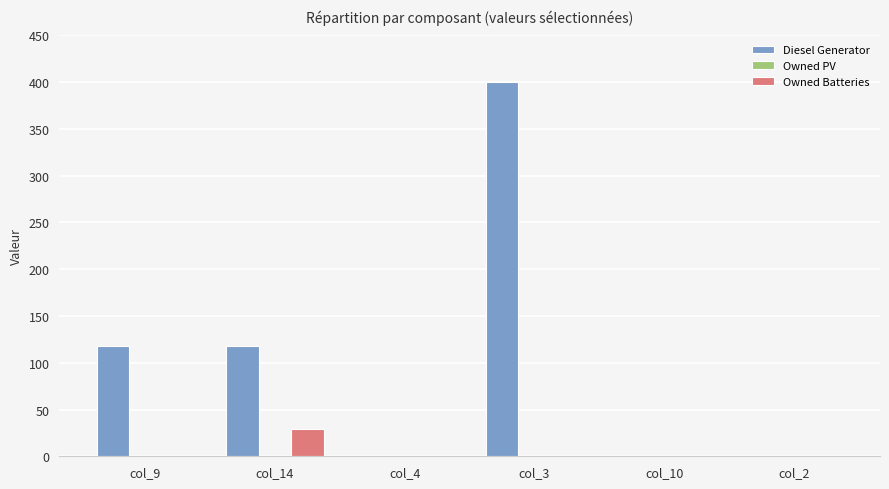

Count the Diesel Generator values in the range 0 to 118.

5